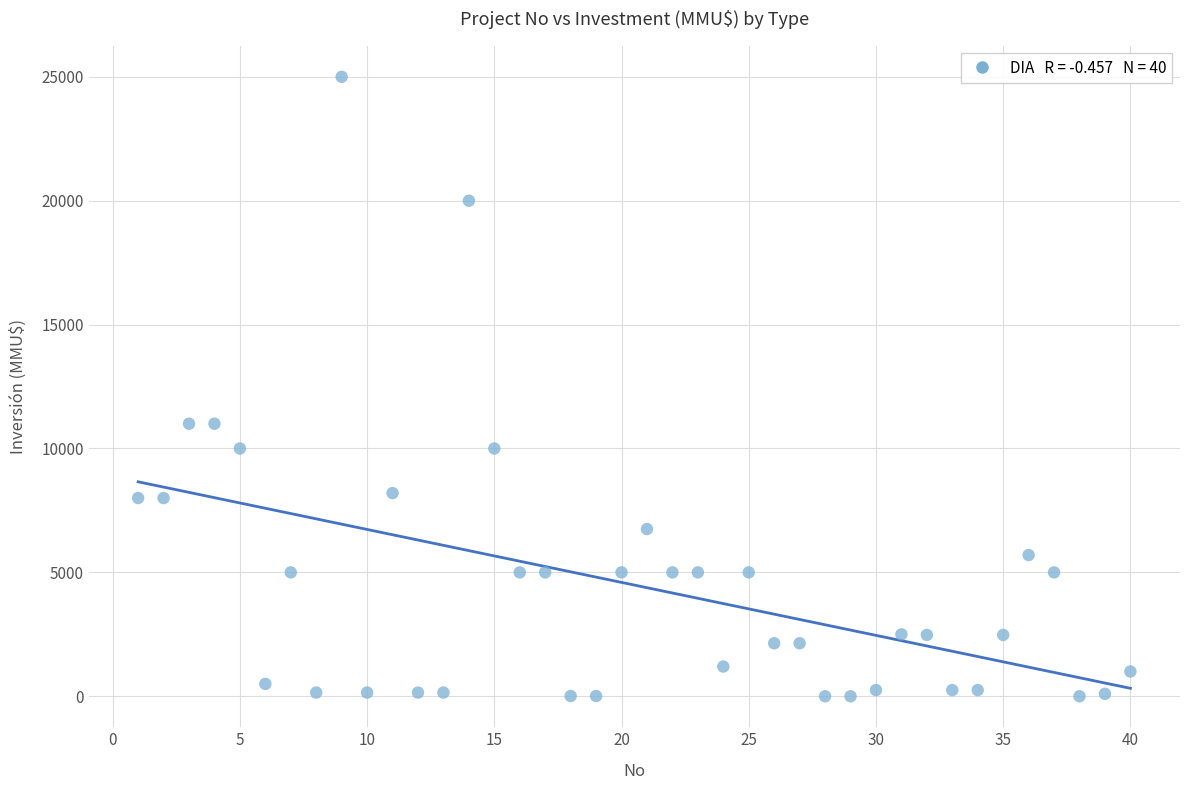

What is the range of X values (max minus min)?

39